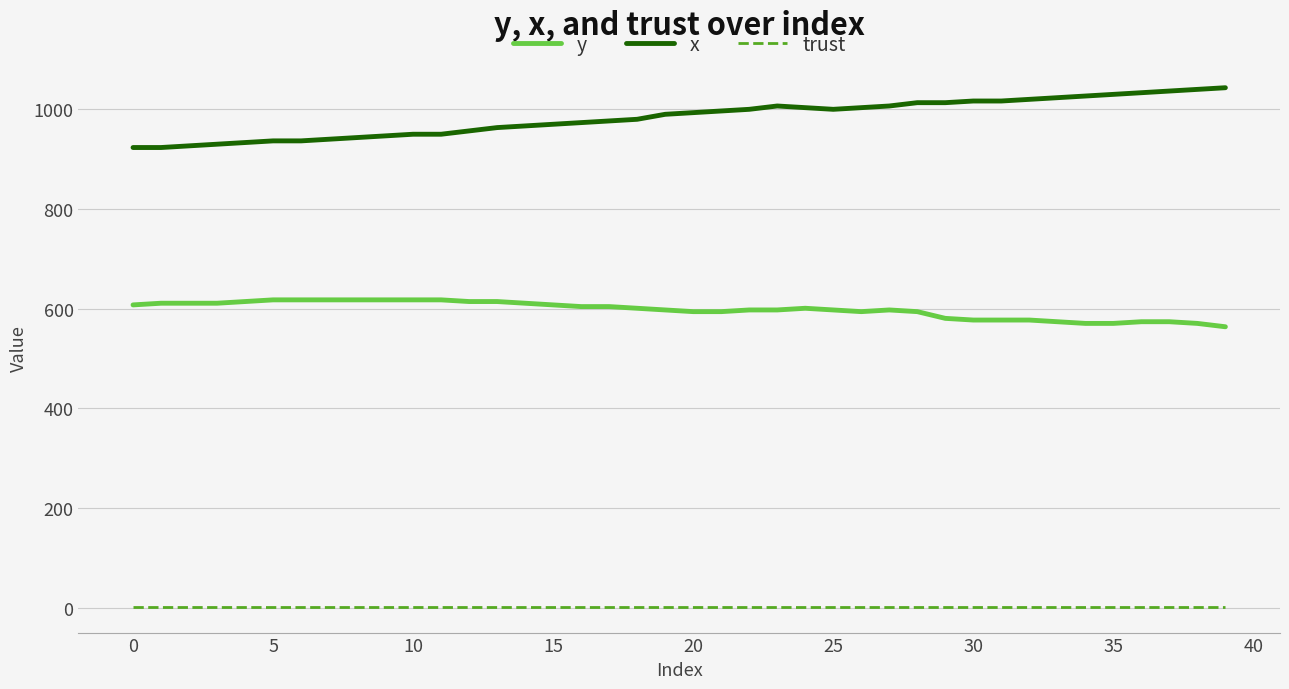

What is the difference between the maximum and minimum values in the y series?

54.0